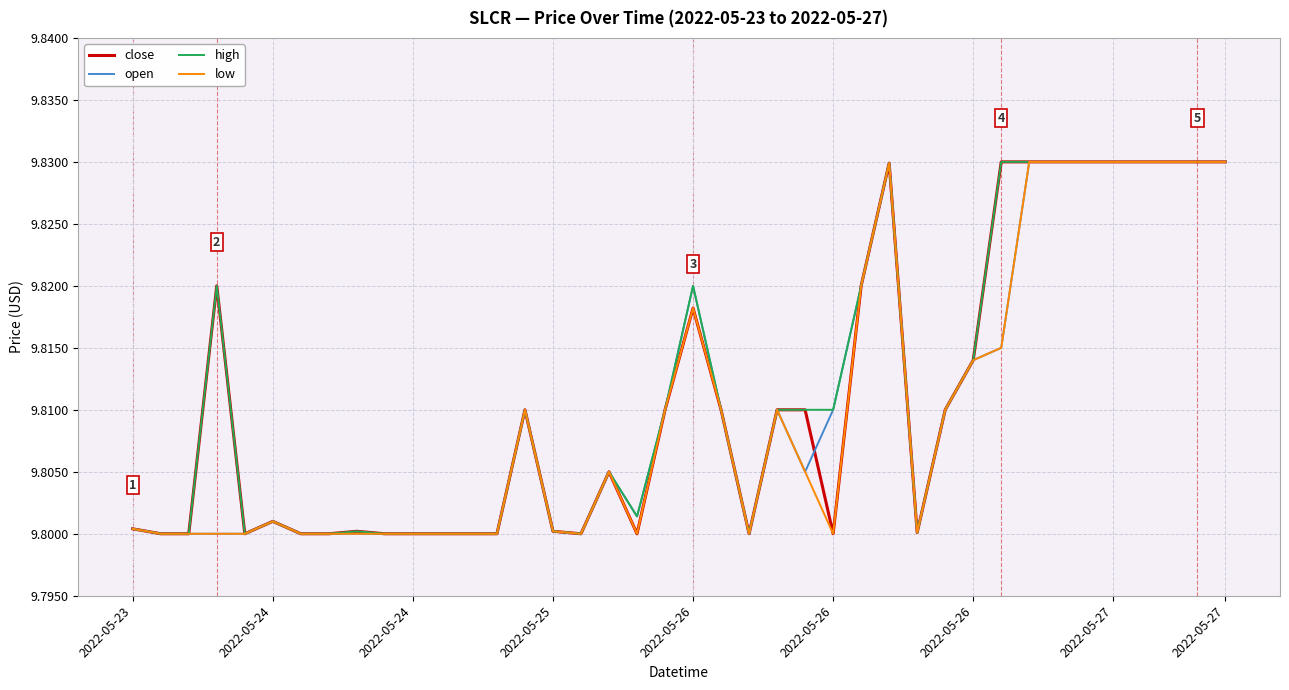

What are all the series names shown in the legend?

close, open, high, low